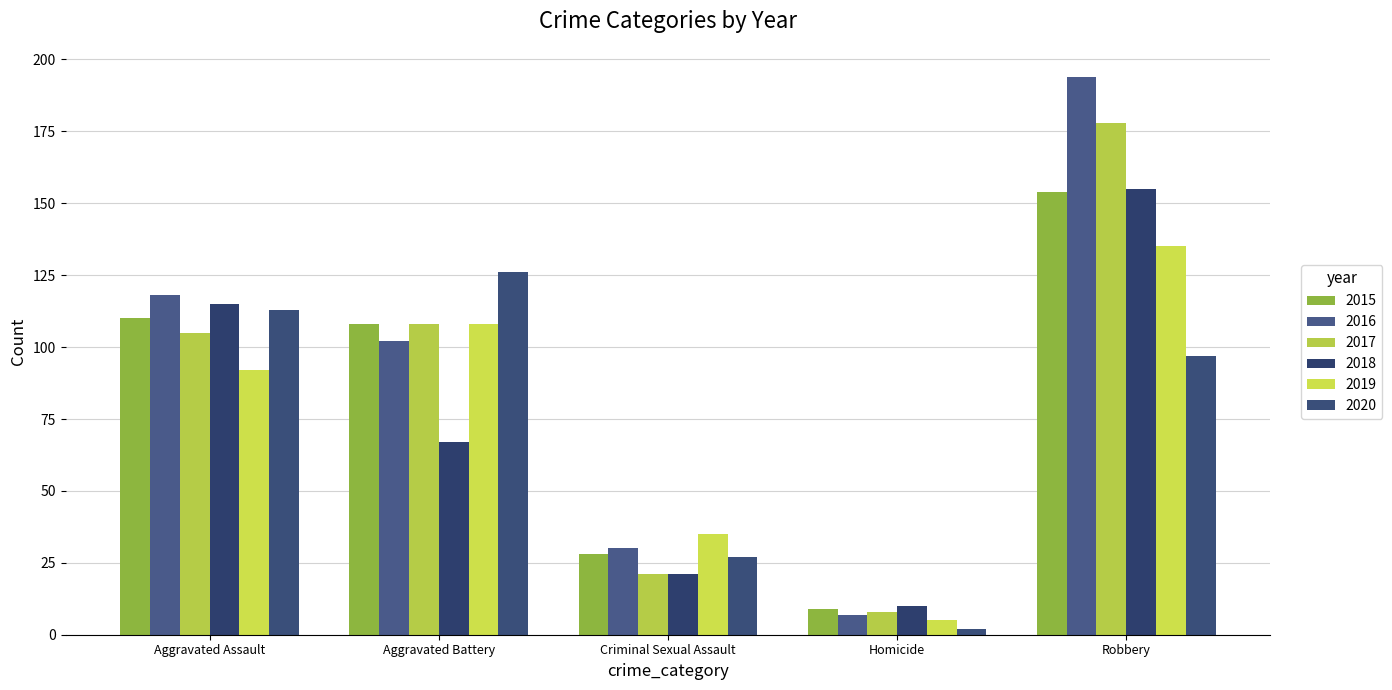

Which series has the widest spread of values?

2016